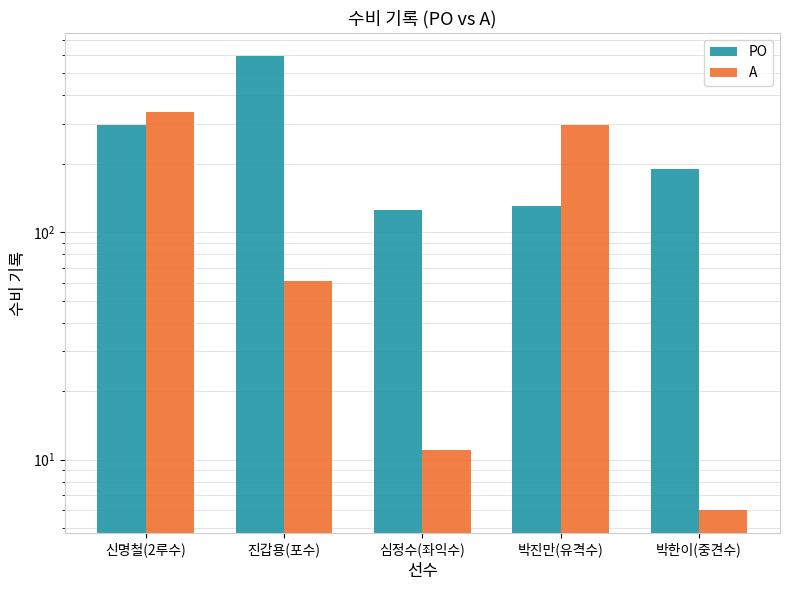

True or false: A has a value of 84 at 진갑용(포수).

False